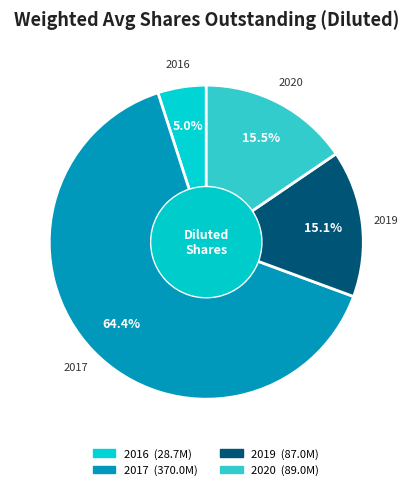

What percentage is the 2017 slice, to the nearest percent?

64%